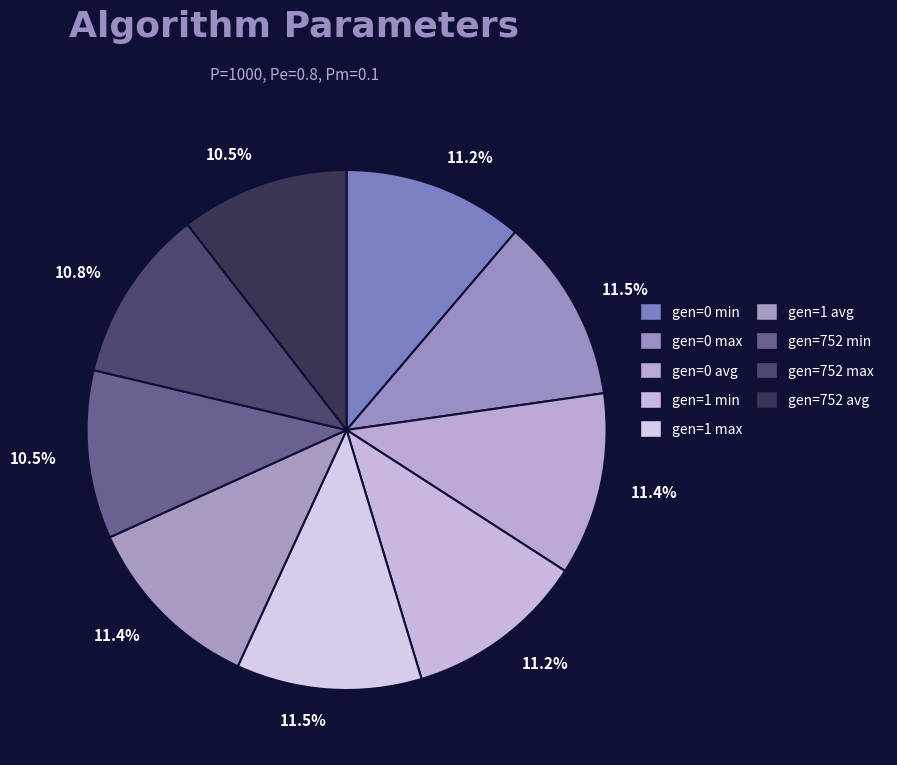

Count the number of slices in the pie.

9